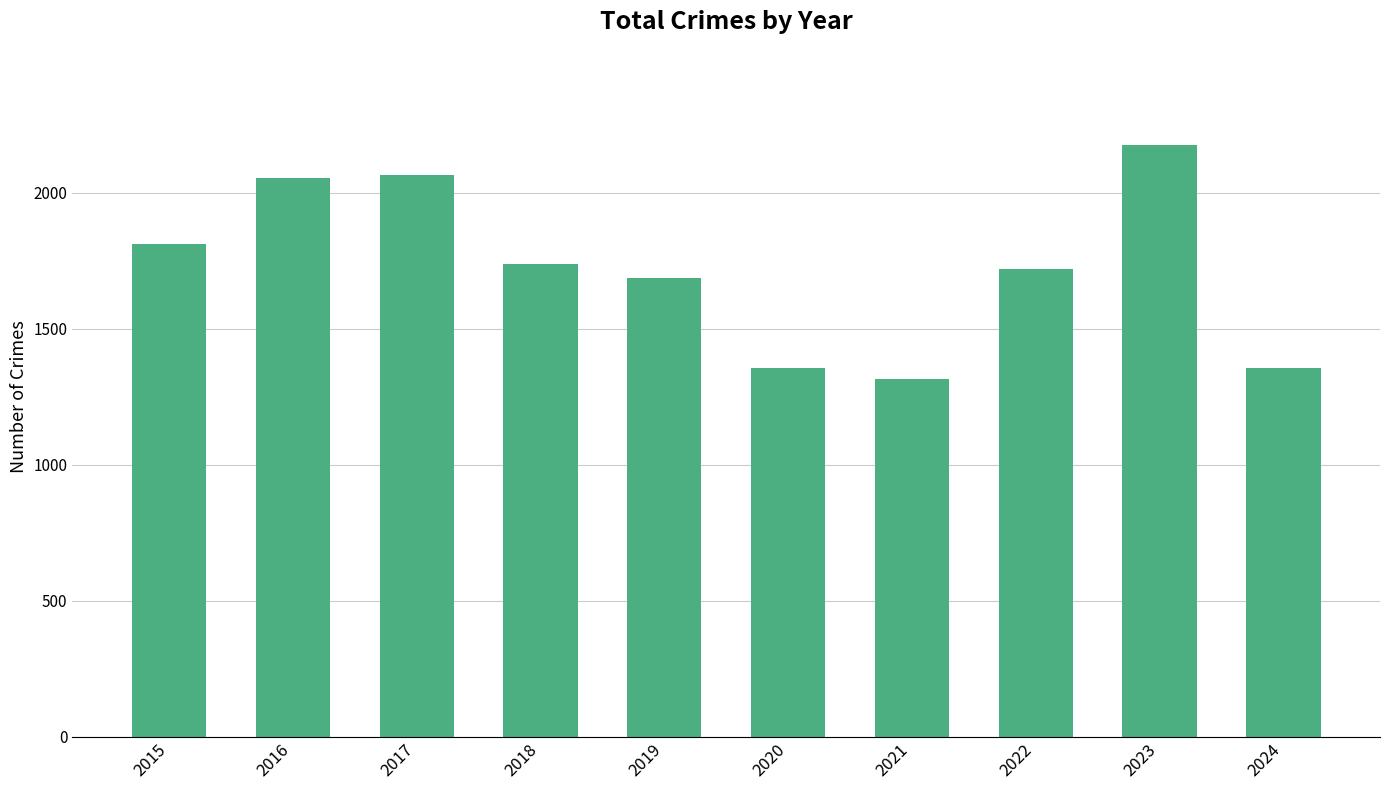

What is the value of the 9th bar from the left?

2173